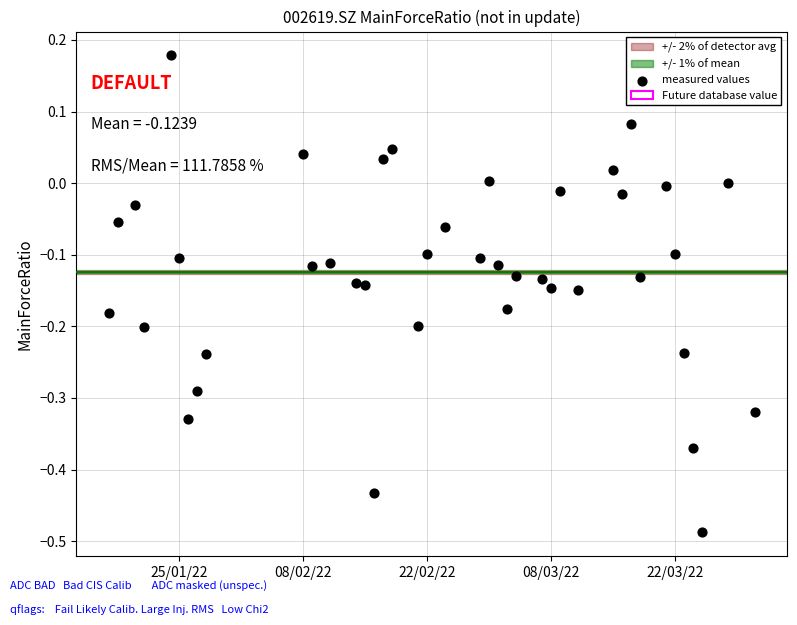

What is the range of X values (max minus min)?

73.0